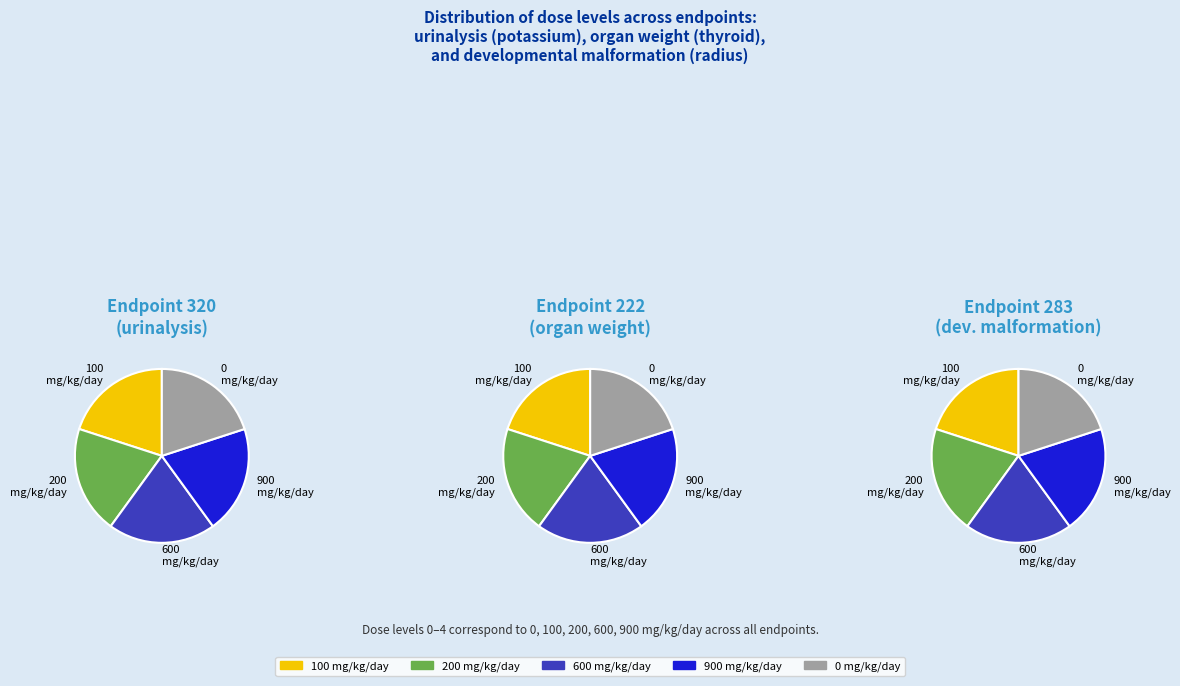

How many segments does this pie chart have?

5